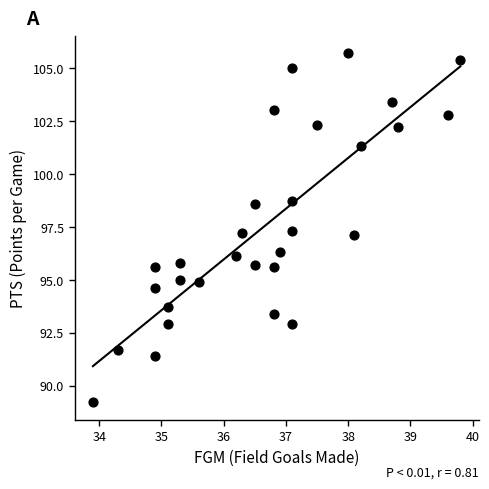

What is the range of Y values (max minus min)?

16.5